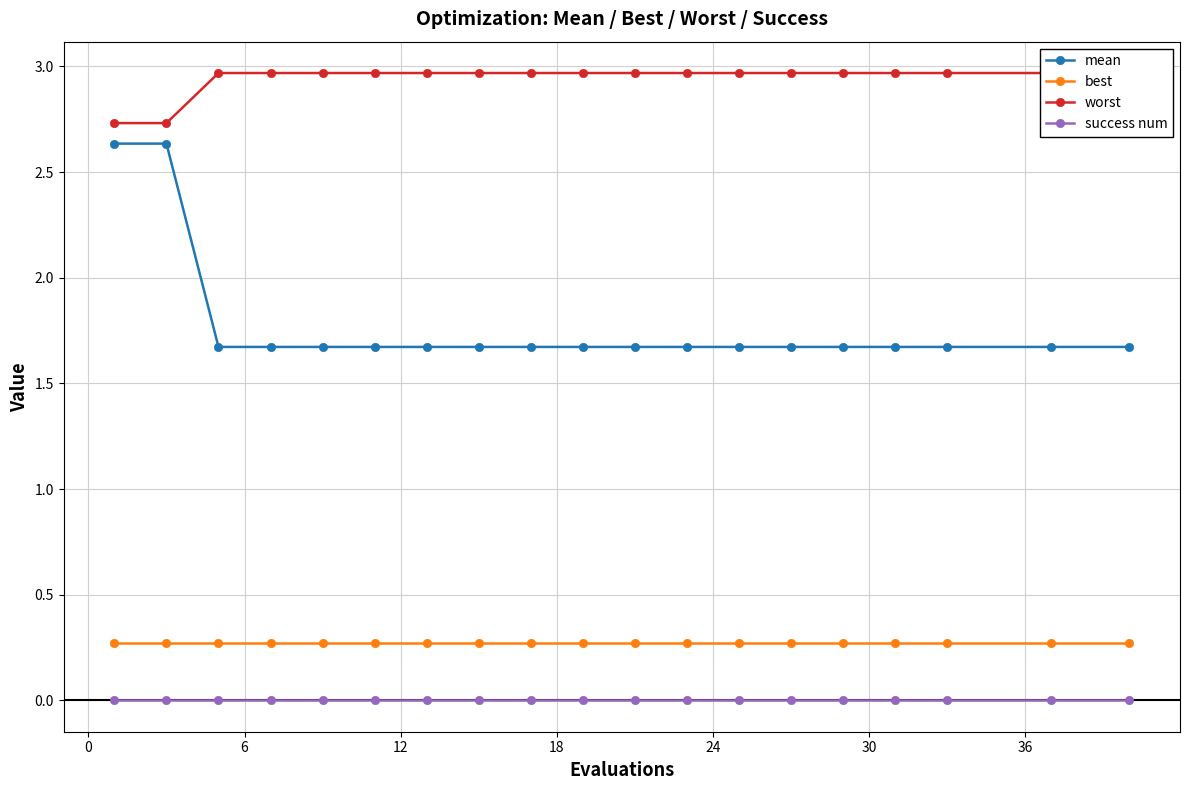

Reading left to right, transcribe all the data shown in this chart.

mean: 2.6	2.6	1.7	1.7	1.7	1.7	1.7	1.7	1.7	1.7	1.7	1.7	1.7	1.7	1.7	1.7	1.7	1.7	1.7
best: 0.3	0.3	0.3	0.3	0.3	0.3	0.3	0.3	0.3	0.3	0.3	0.3	0.3	0.3	0.3	0.3	0.3	0.3	0.3
worst: 2.7	2.7	3.0	3.0	3.0	3.0	3.0	3.0	3.0	3.0	3.0	3.0	3.0	3.0	3.0	3.0	3.0	3.0	3.0
success num: 0.0	0.0	0.0	0.0	0.0	0.0	0.0	0.0	0.0	0.0	0.0	0.0	0.0	0.0	0.0	0.0	0.0	0.0	0.0